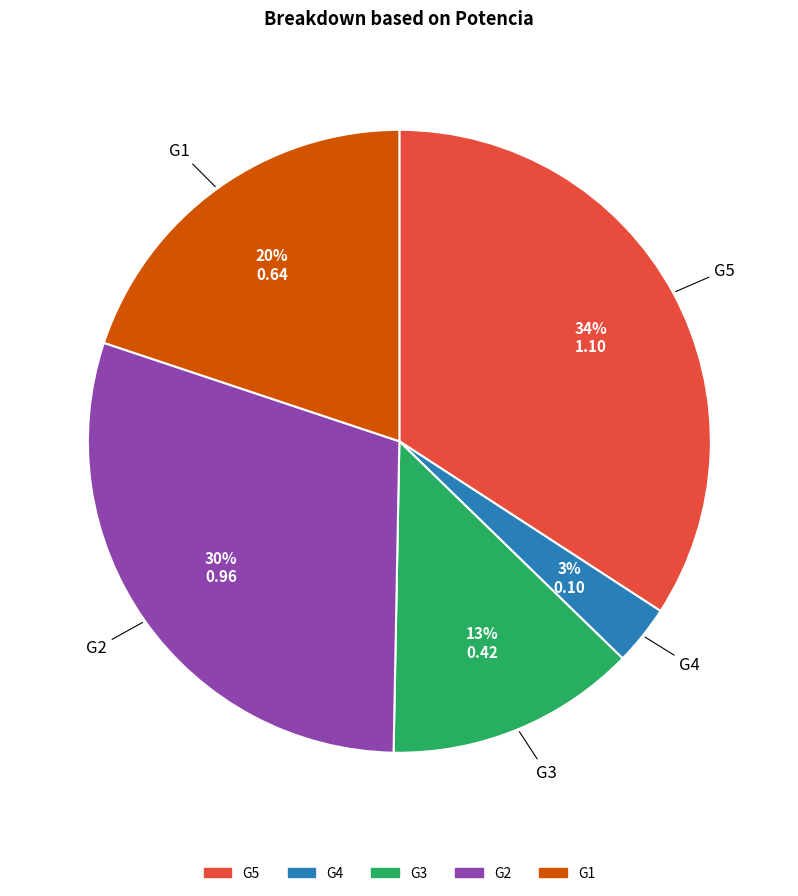

Combined, do G3 and G5 account for over 50%?

No